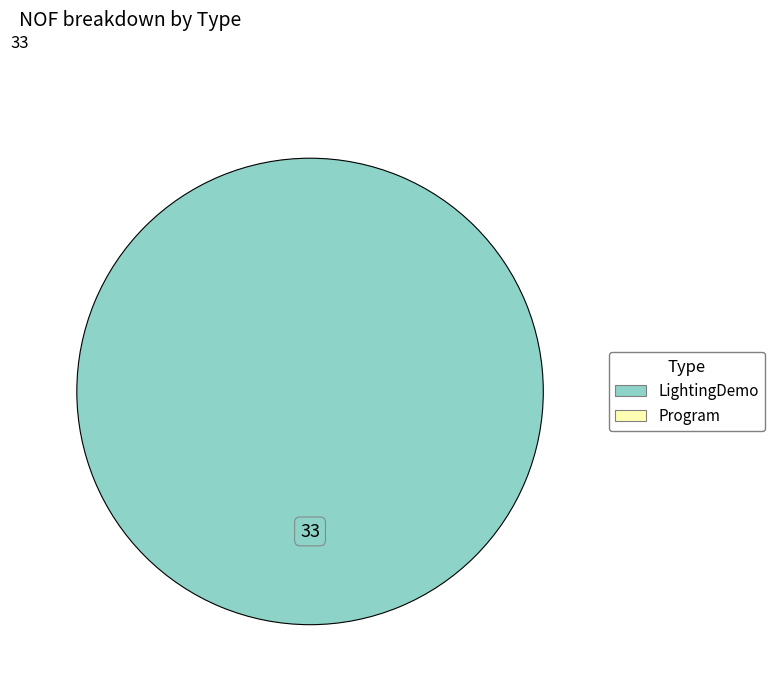

Count the number of slices in the pie.

1